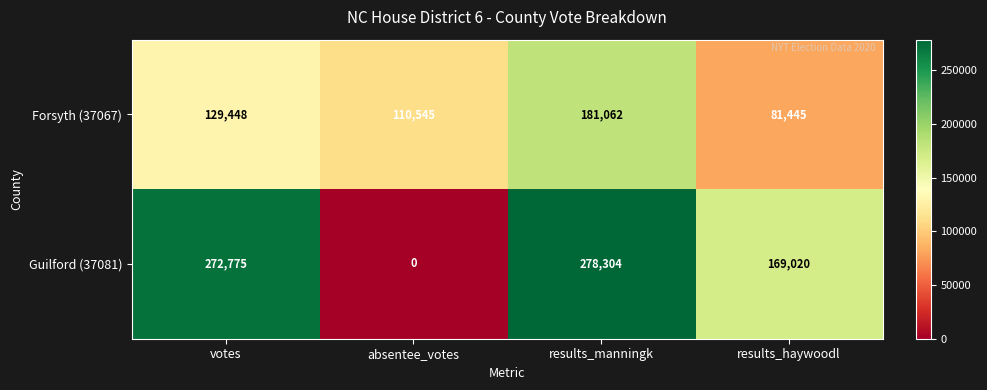

What is the sum of all Guilford (37081) values?

720099